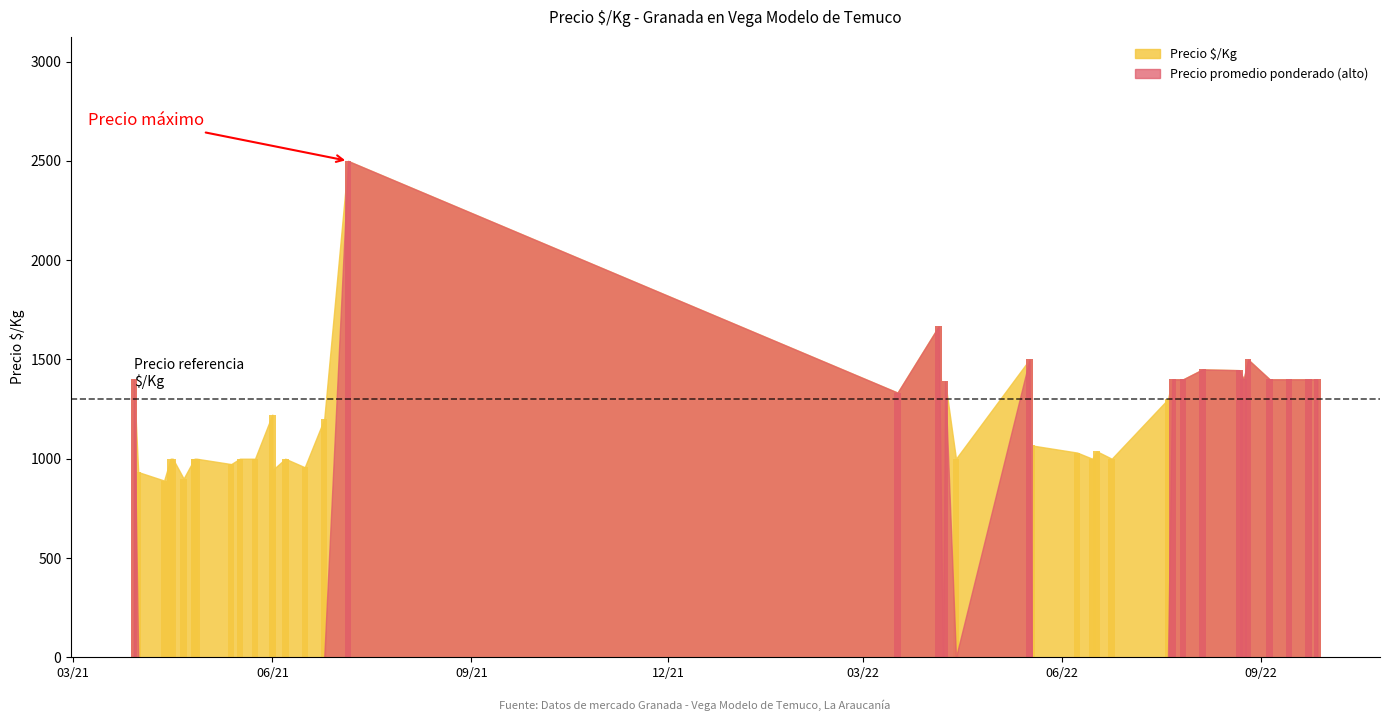

What is the sum of all values?

48588